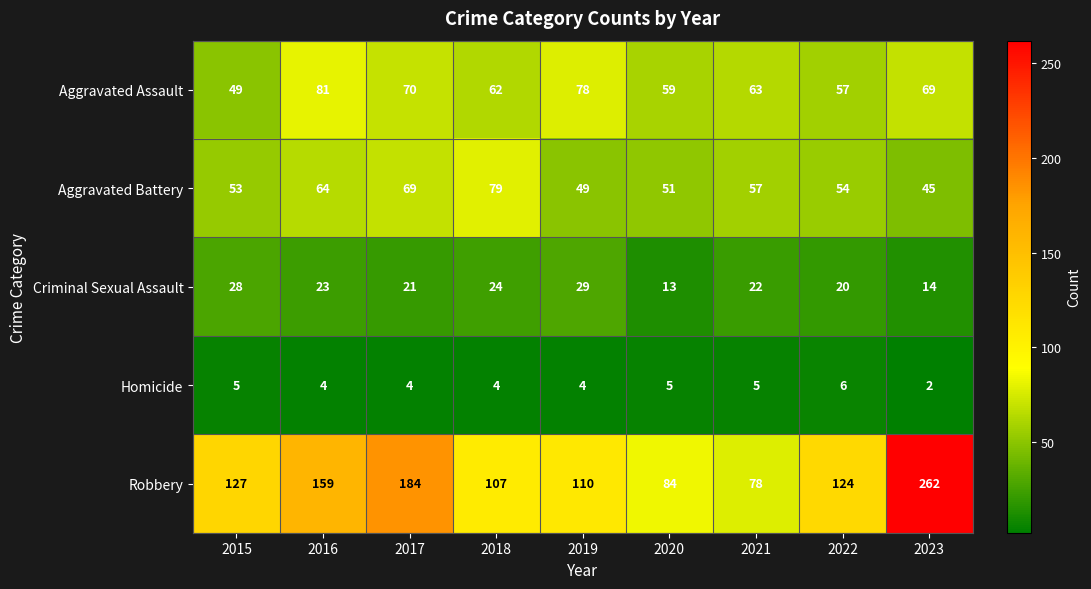

What is the sum of the Aggravated Assault values at 2023 and 2021?

132